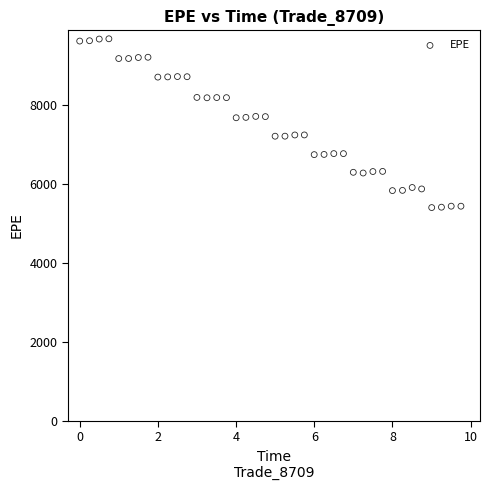

What is the range of X values (max minus min)?

9.8